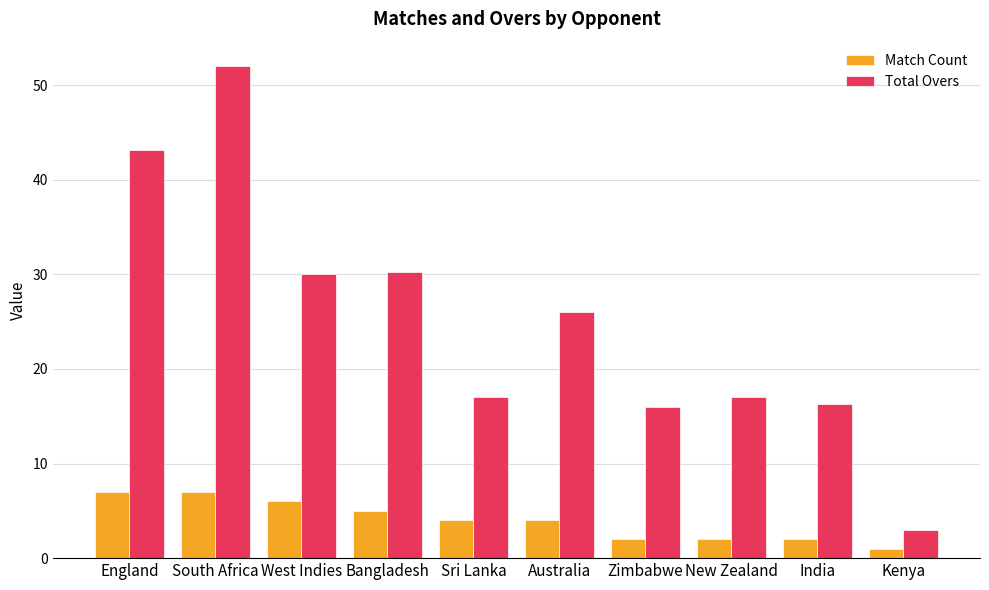

Which series has the largest total across all categories?

Total Overs